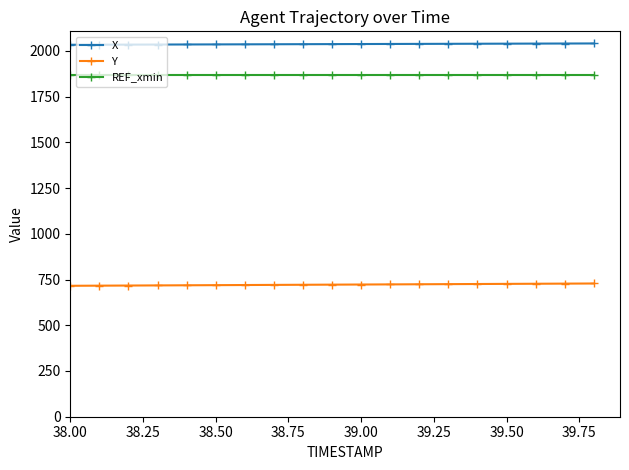

What is the maximum value for REF_xmin?

1869.9